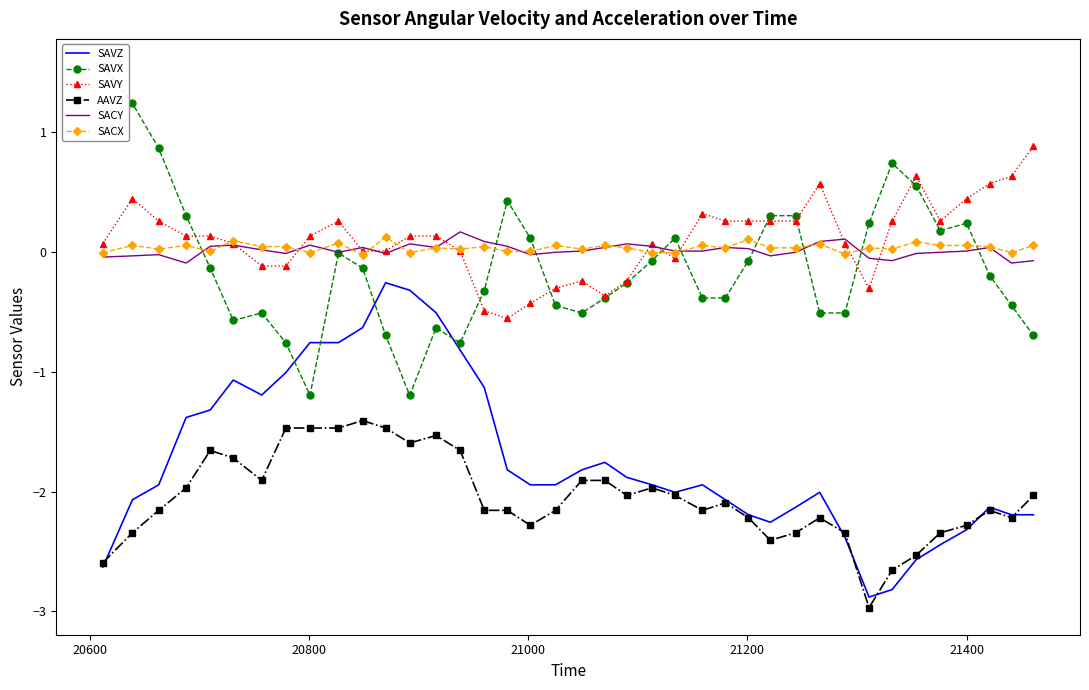

What is the highest value of the SAVZ series?

-0.3